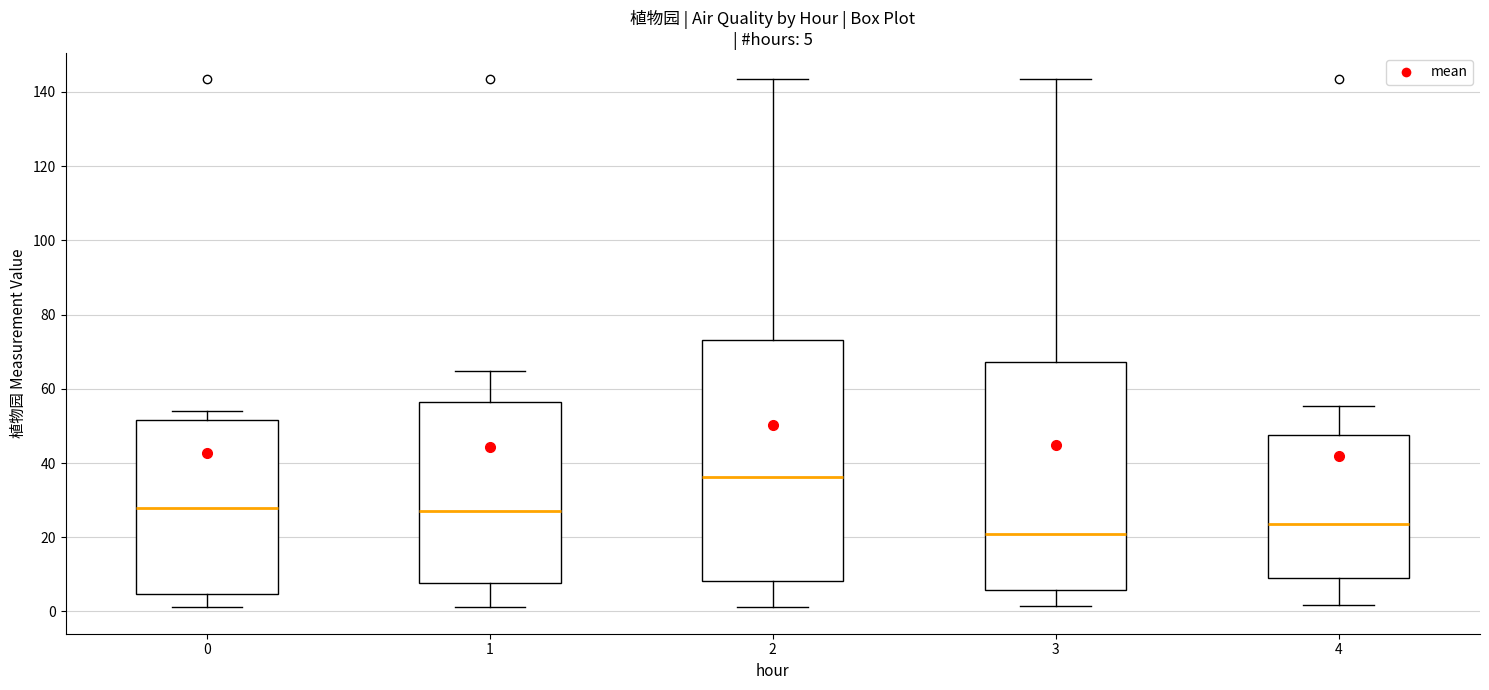

Comparing the boxes themselves (not the whiskers), which one is the tallest?

2